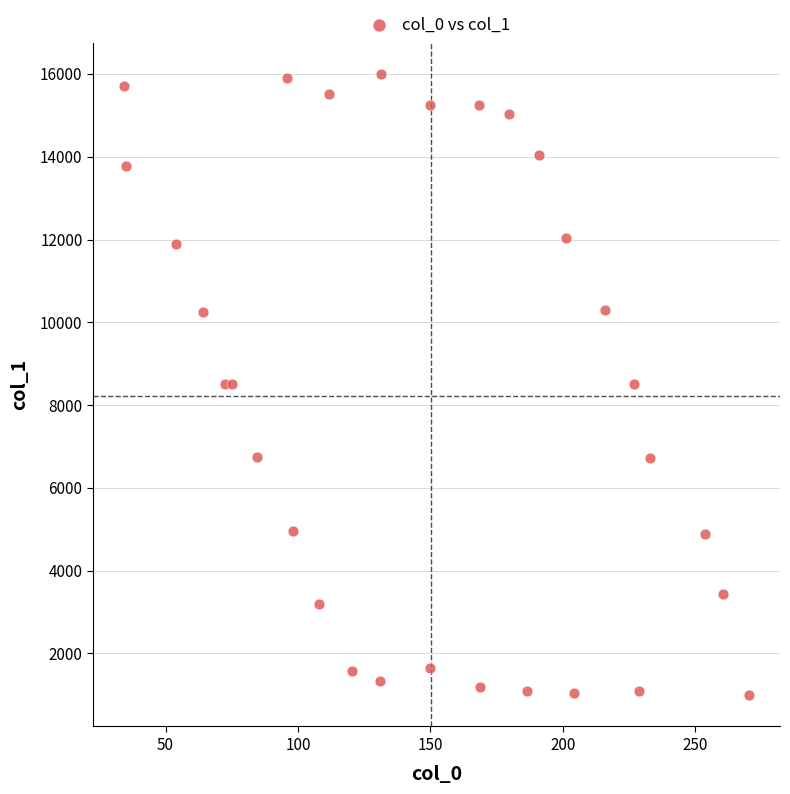

What is the range of Y values (max minus min)?

15016.8